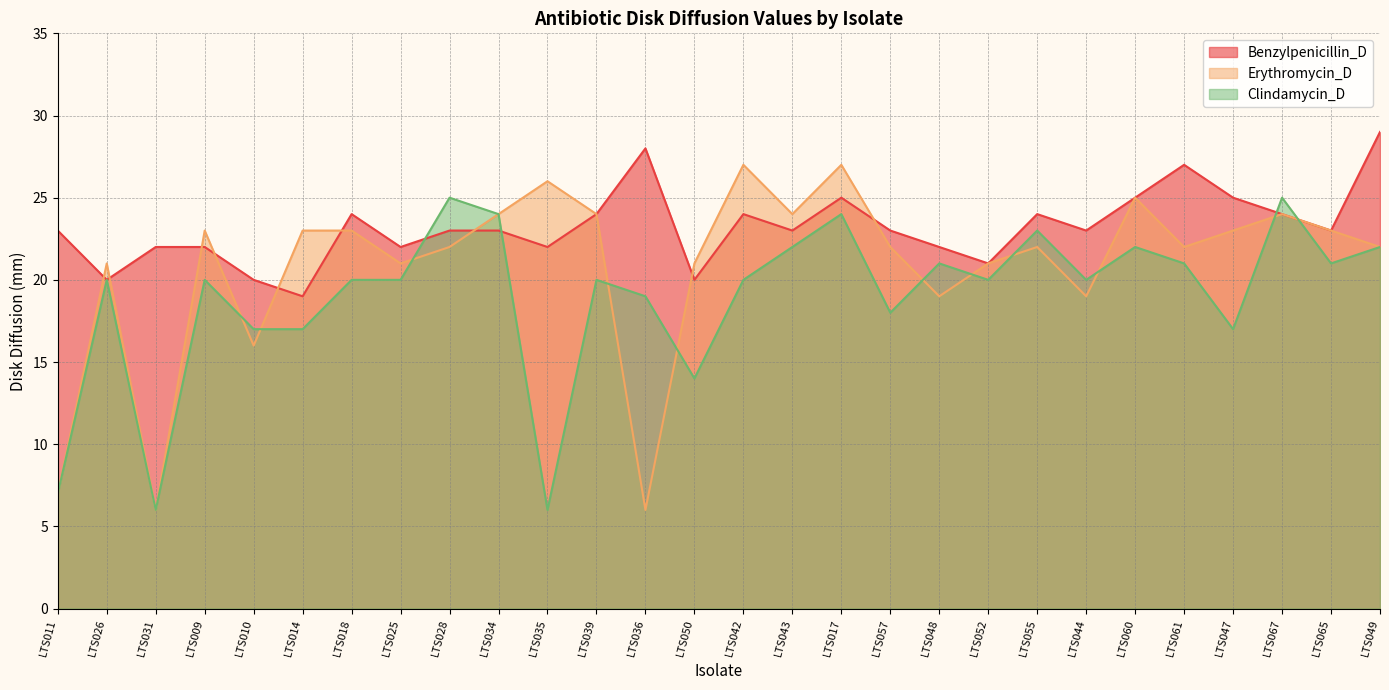

Which series has the largest total across all categories?

Benzylpenicillin_D